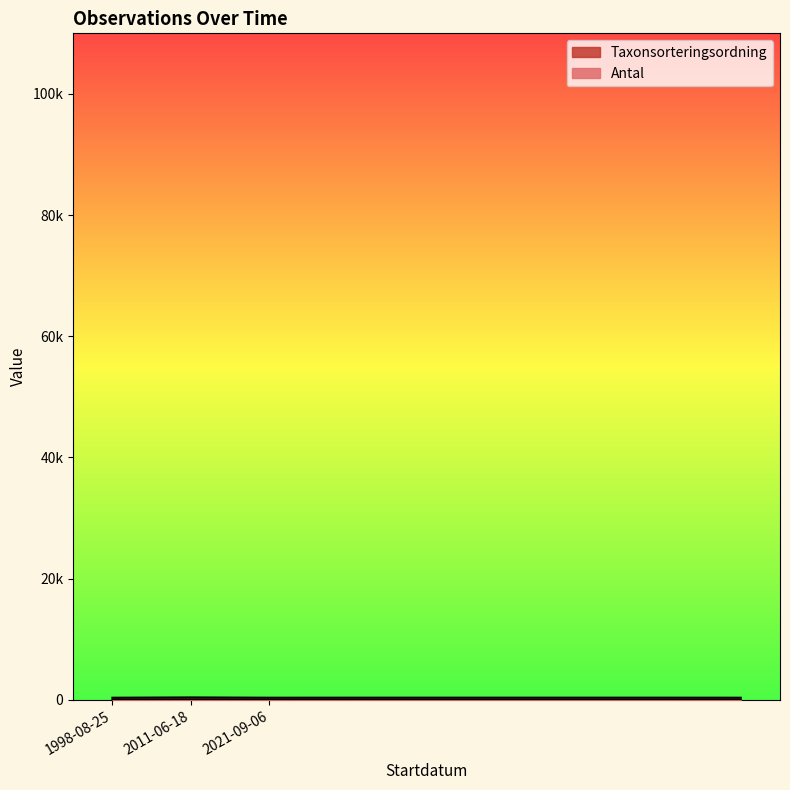

How many data points in Antal are above 1?

2